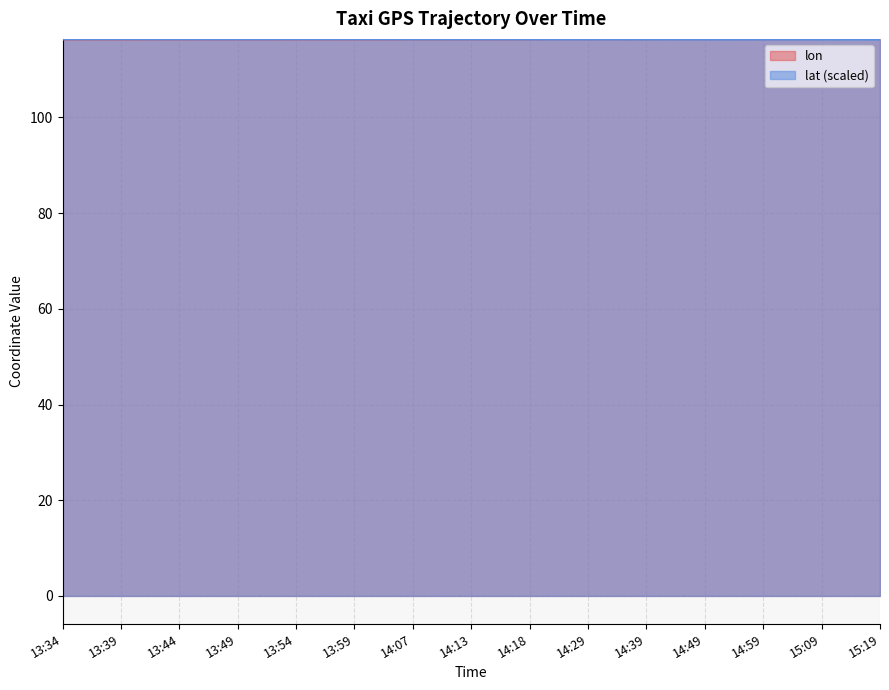

At which category is the sum across all series the highest?

15:14